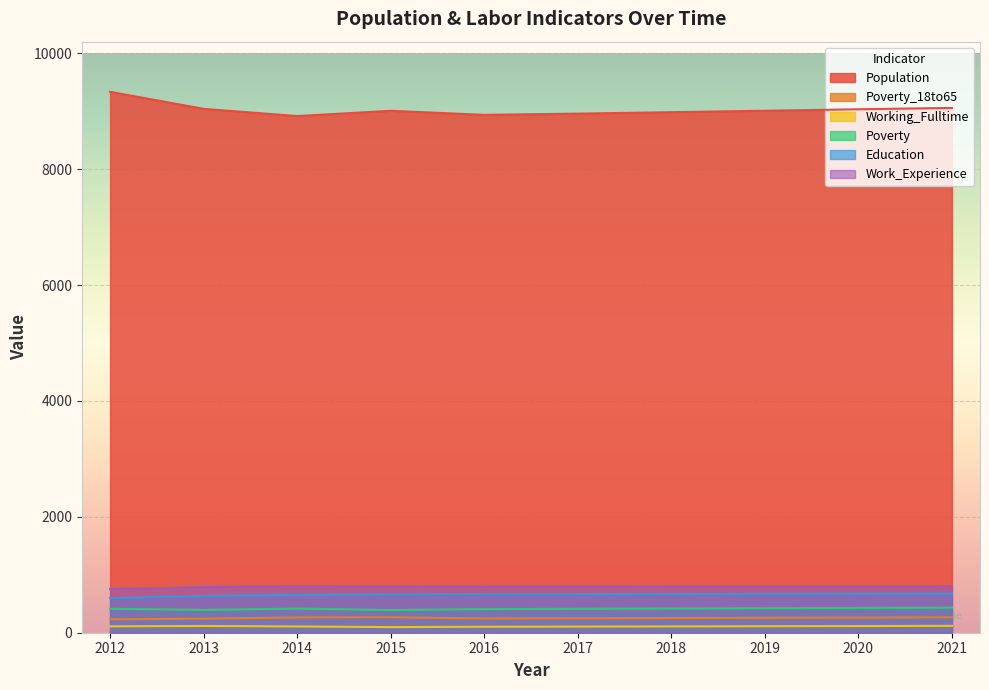

Does the chart display data point markers on the line(s)?

No